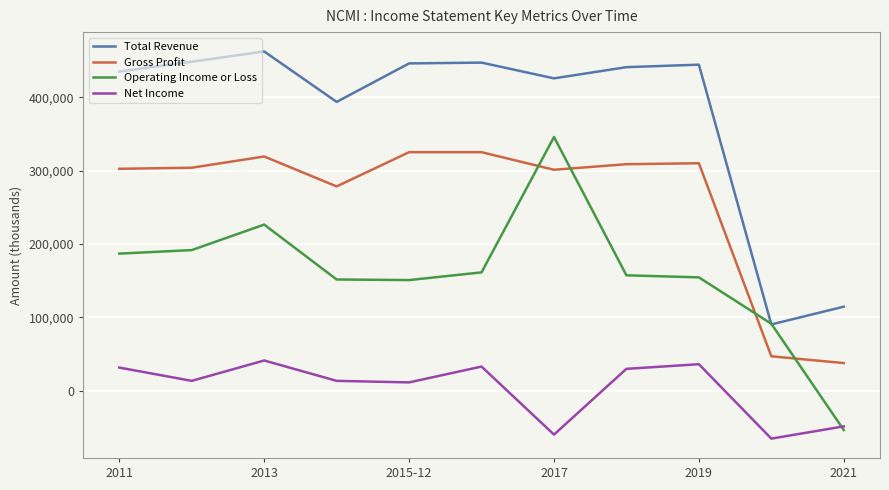

Which series has the widest spread of values?

Operating Income or Loss